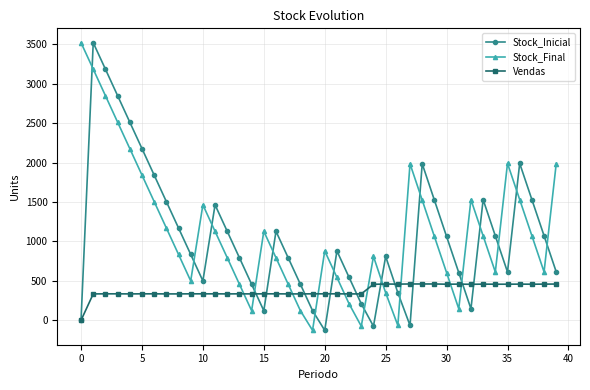

At how many categories does at least one series exceed 2751?

4